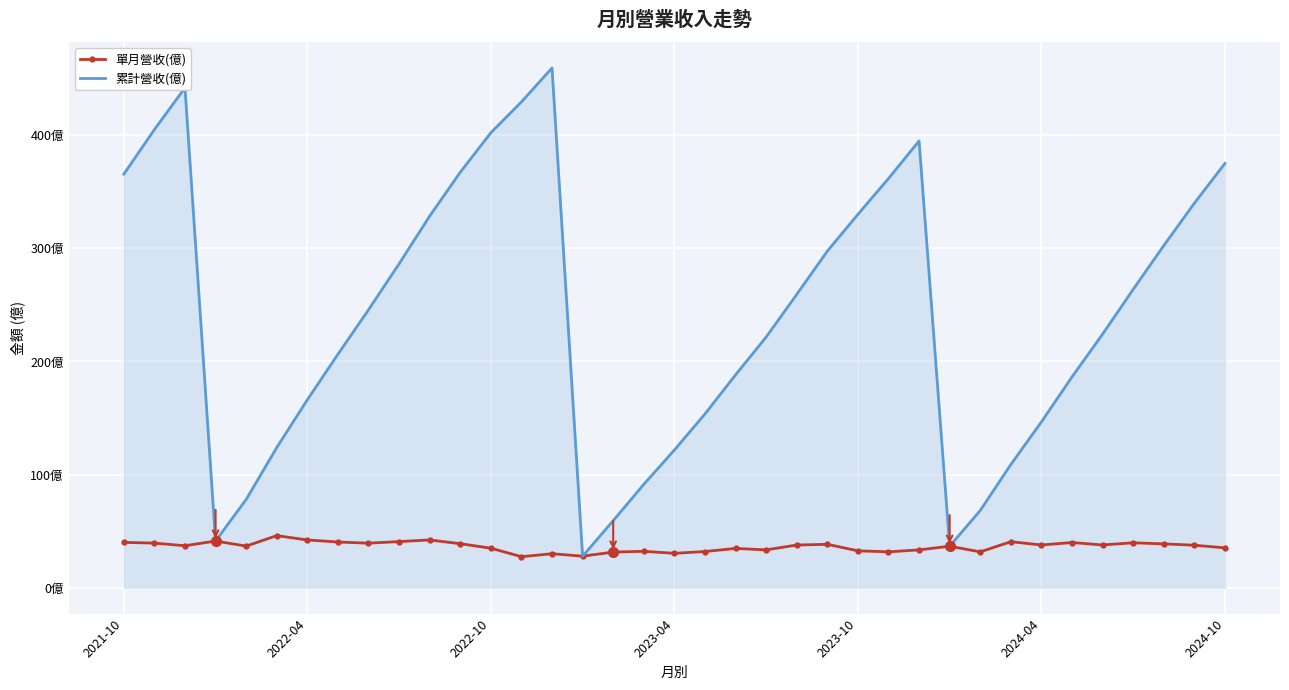

Which series has the largest total across all categories?

累計營收(億)